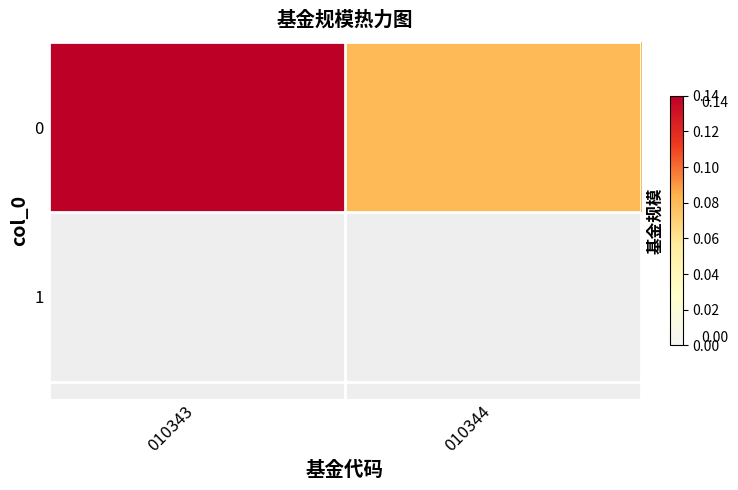

What is the change in value from 010343 to 010344?

-0.1